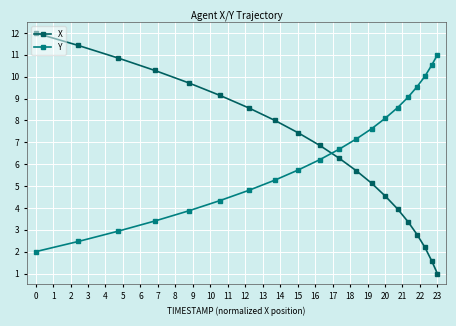

After their last crossing, which series has the higher values: X or Y?

Y